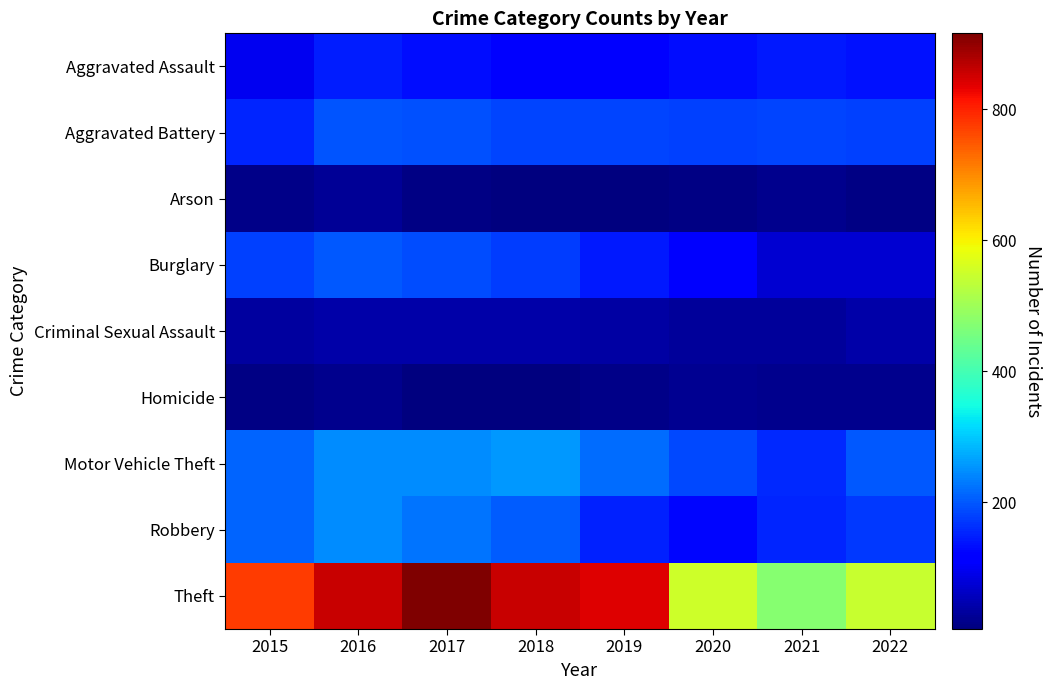

List the series in order of their peak value, lowest first.

Homicide, Arson, Criminal Sexual Assault, Aggravated Assault, Aggravated Battery, Burglary, Robbery, Motor Vehicle Theft, Theft